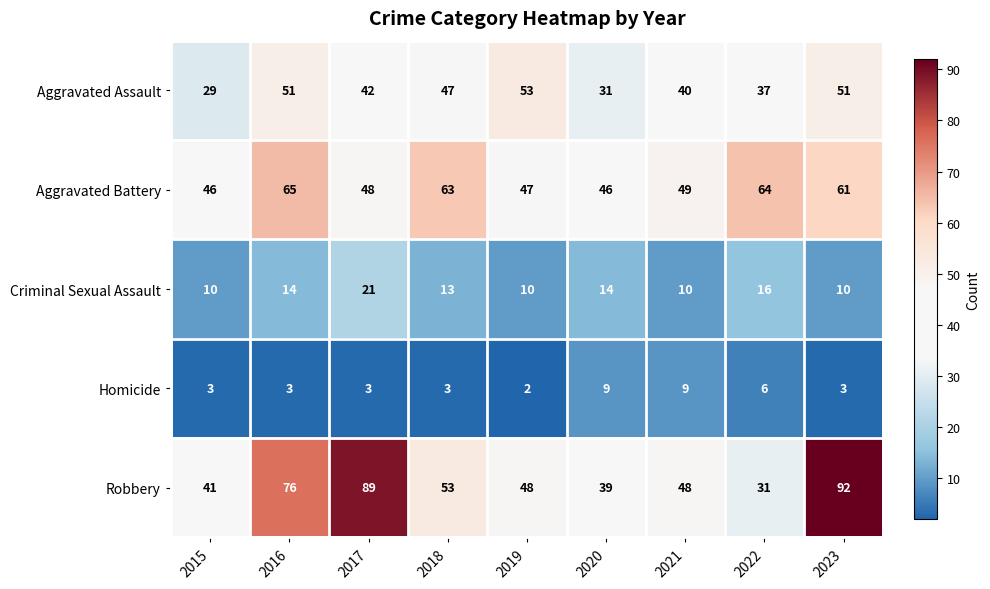

What is the spread (max minus min) of values at 2018?

60